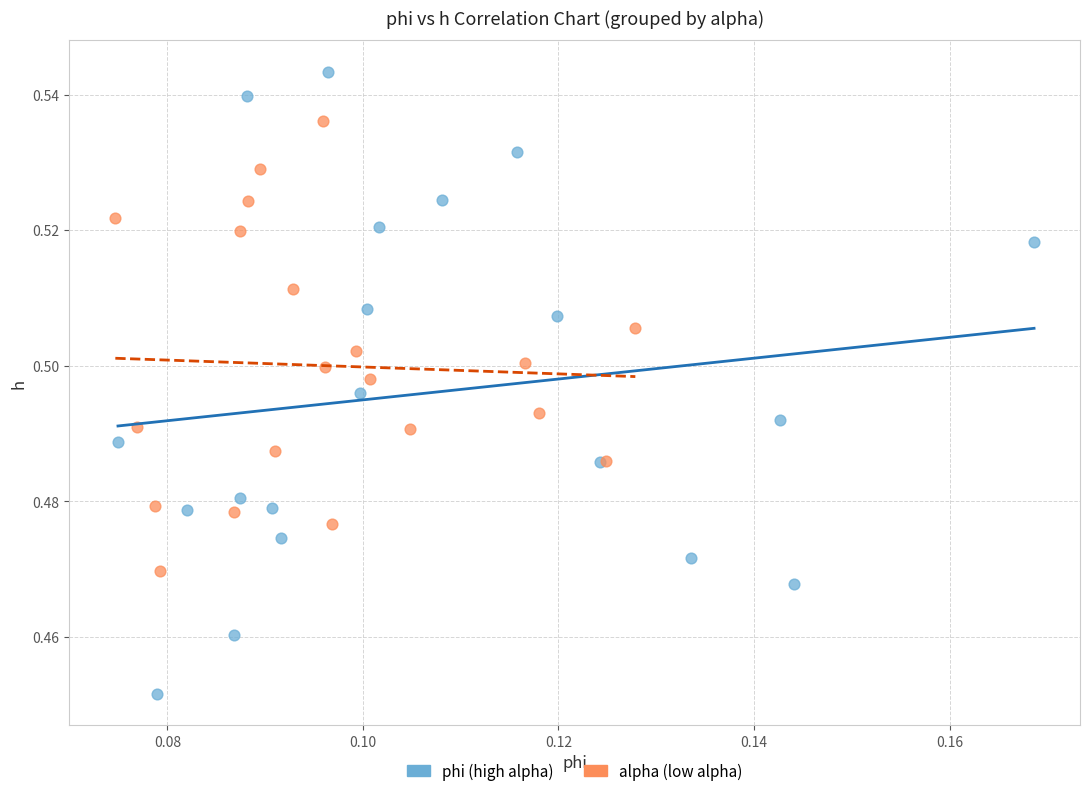

Which series contains the highest Y value?

phi (high alpha)